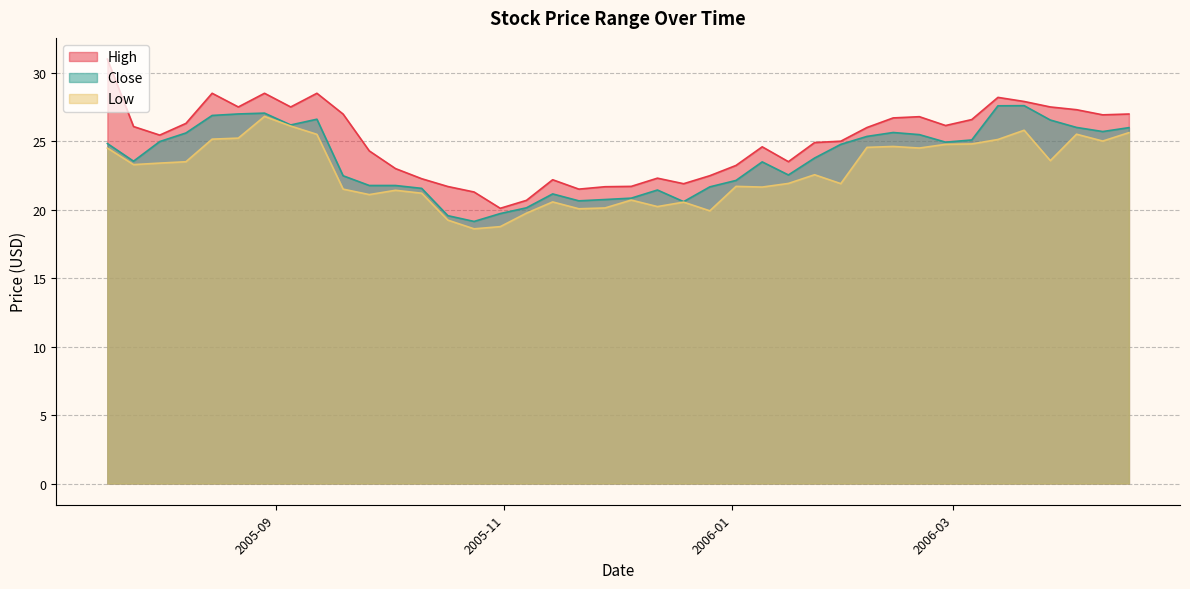

How many lines are shown in the chart?

3